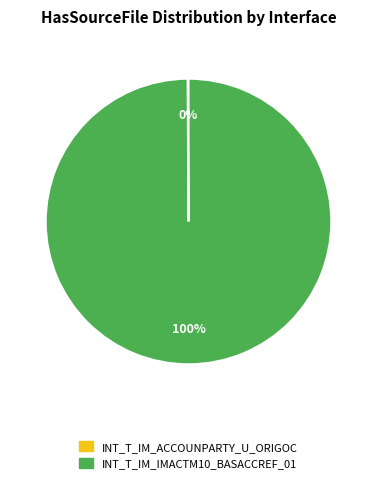

To the nearest percent, what is the average slice percentage?

50%